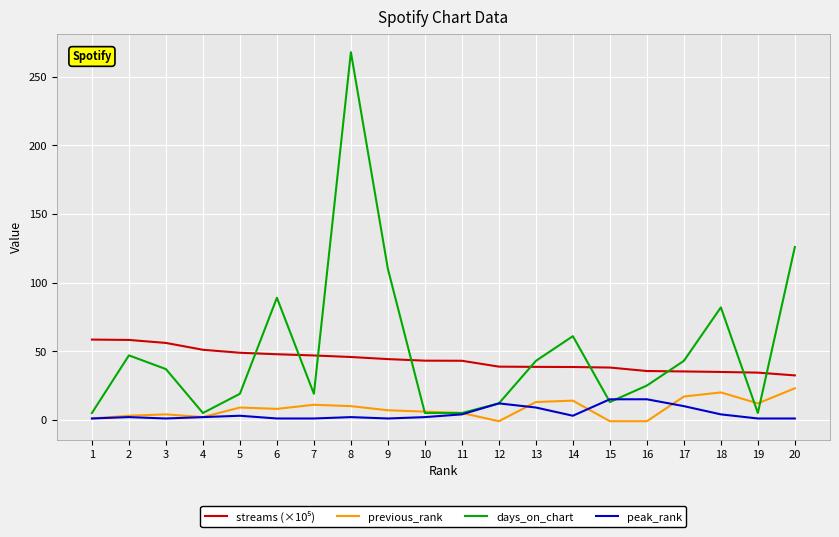

What is the maximum value shown in the chart?

268.0